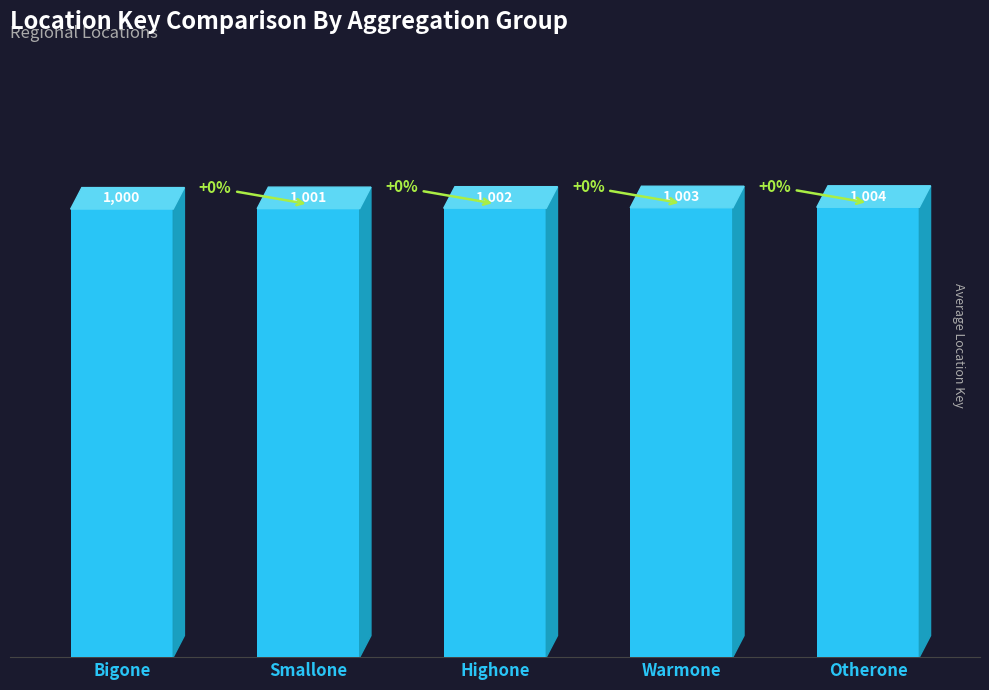

What is the maximum value shown in the chart?

1004